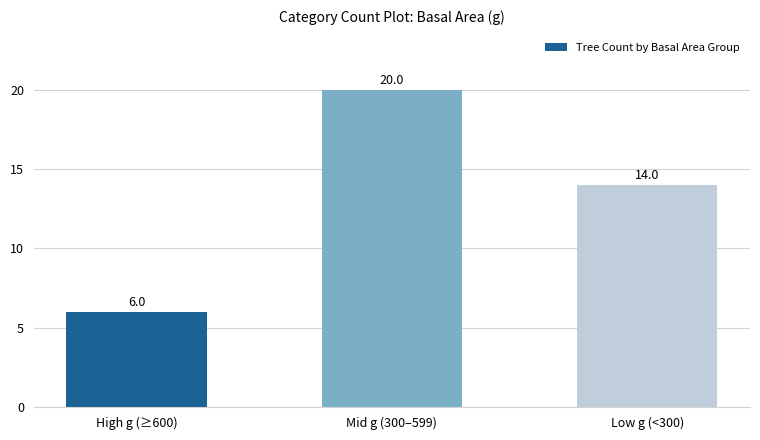

What is the average value?

13